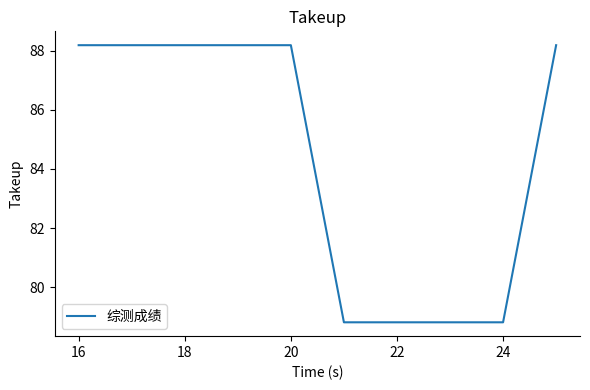

What is the greatest value displayed?

88.2